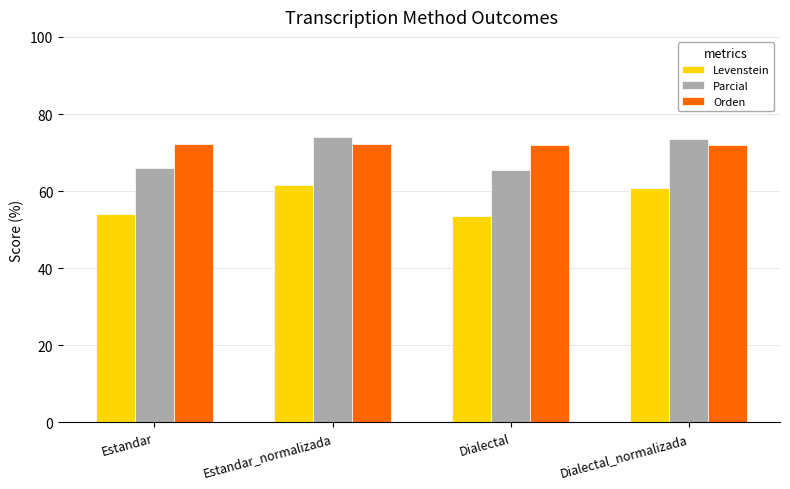

What is the value of the Levenstein bar at the 1st from the left?

54.0